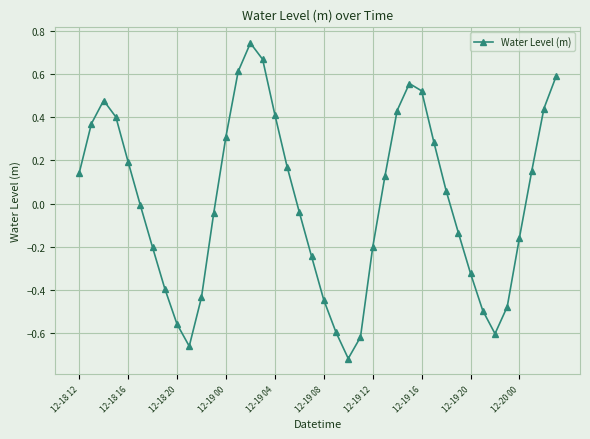

How many values are below zero?

20